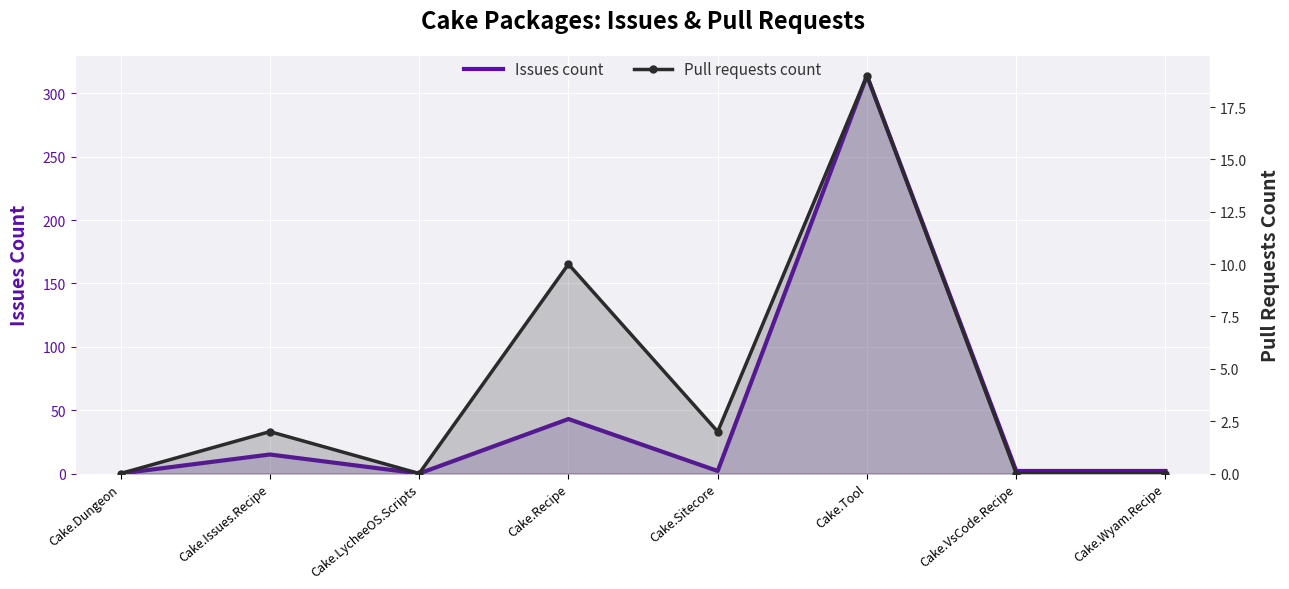

At which label is Issues count closest to 157?

Cake.Recipe